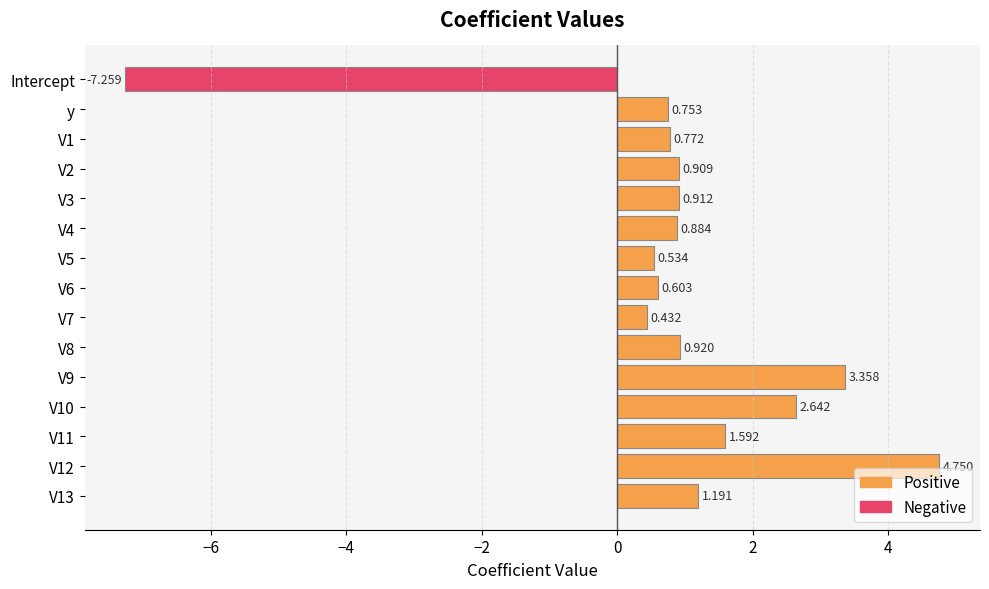

Count the number of categories in the chart.

15